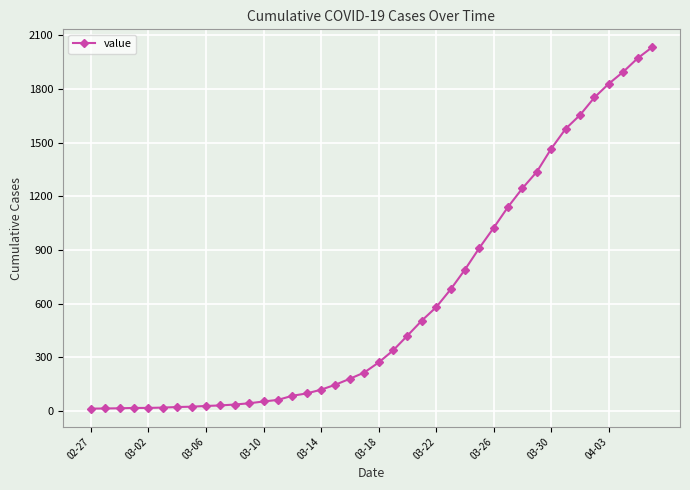

What is the greatest value displayed?

2032